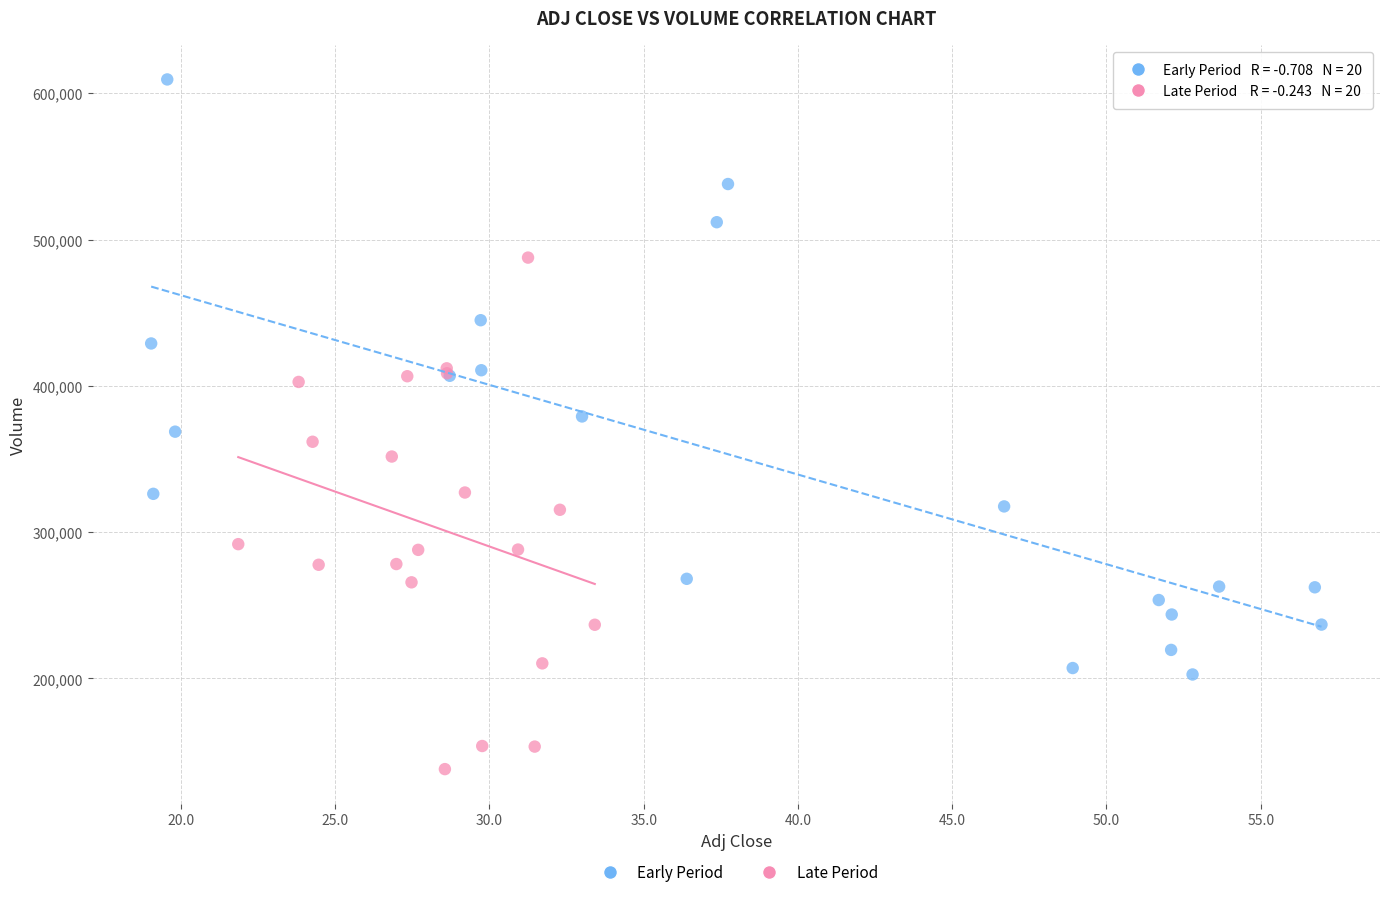

Which series contains the highest Y value?

Early Period